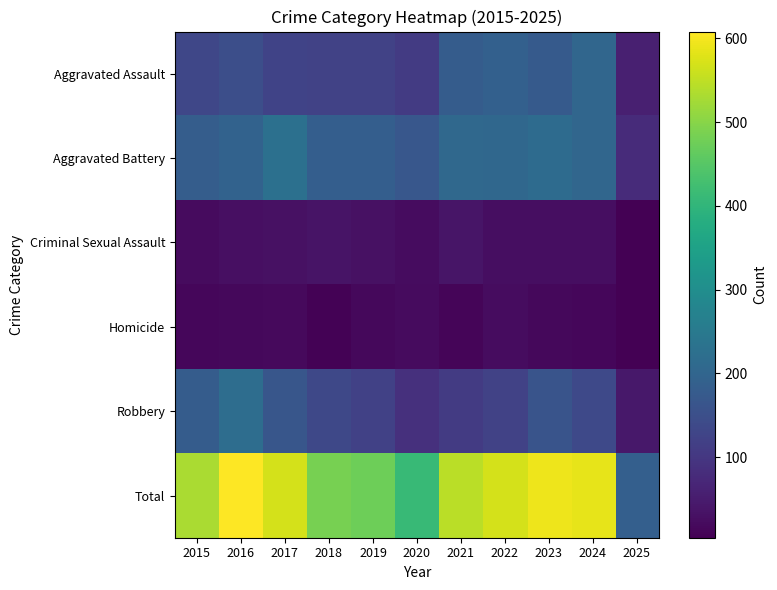

What is the difference between the highest and lowest values at 2017?

549